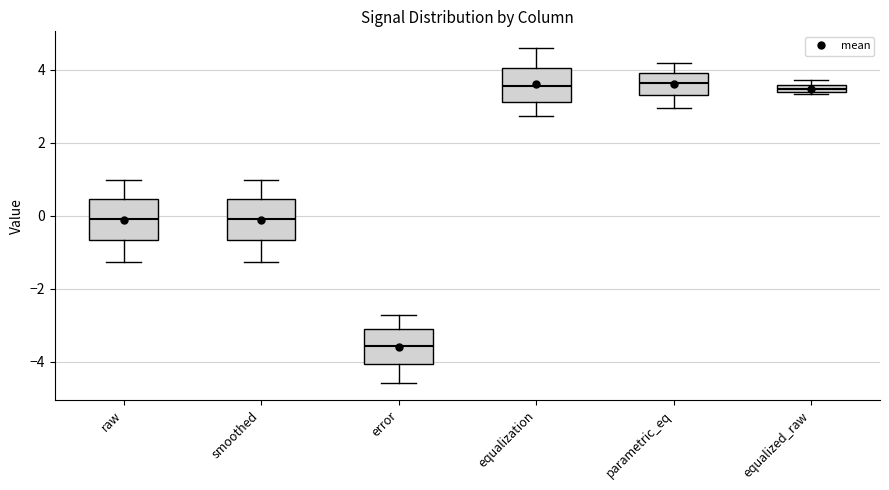

Which box has the lowest median line?

error